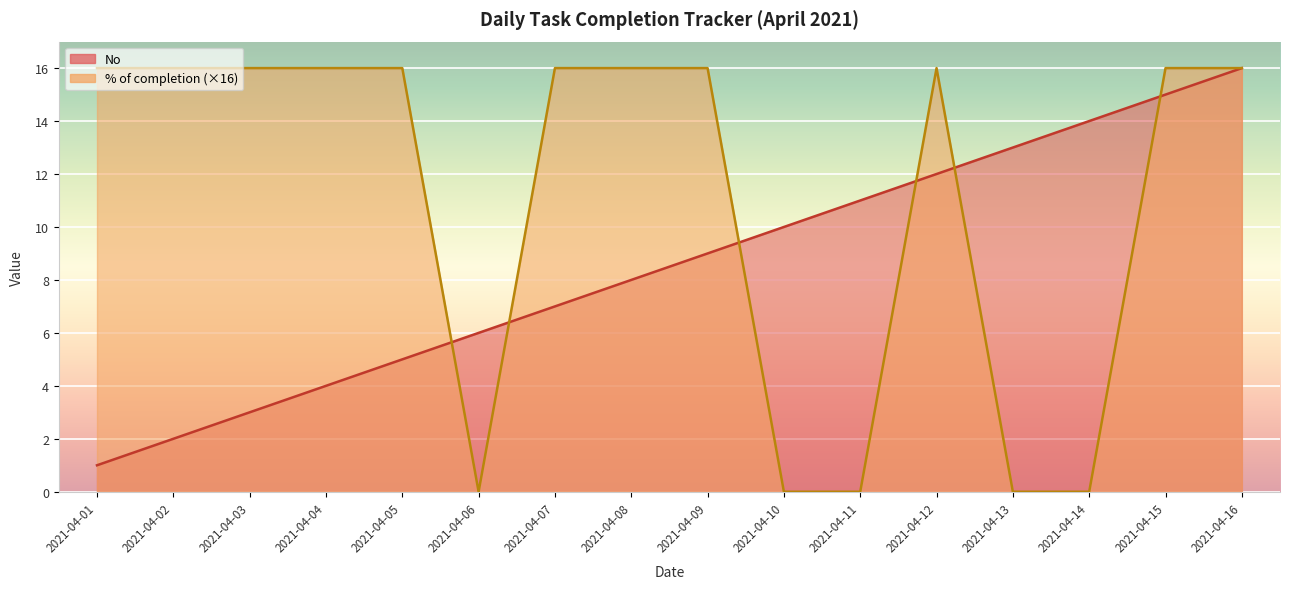

At which label is No closest to 8?

2021-04-08